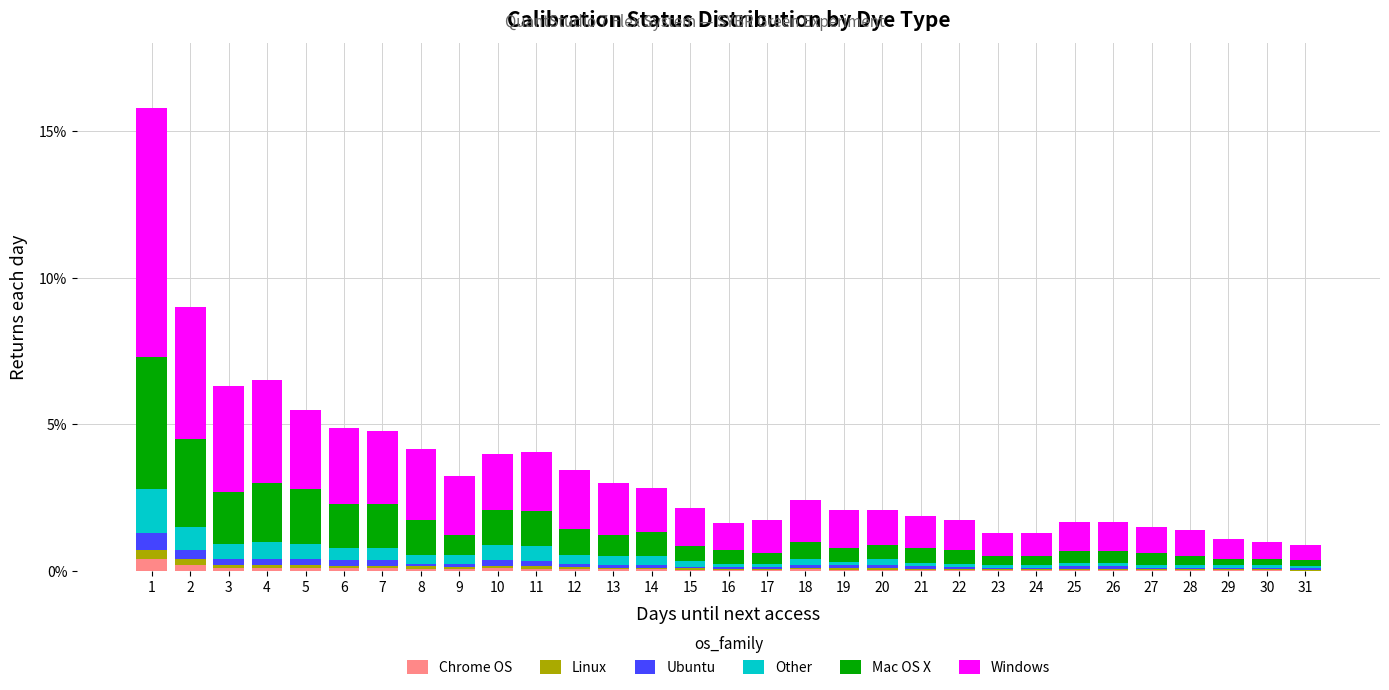

What is the maximum value for Chrome OS?

0.4